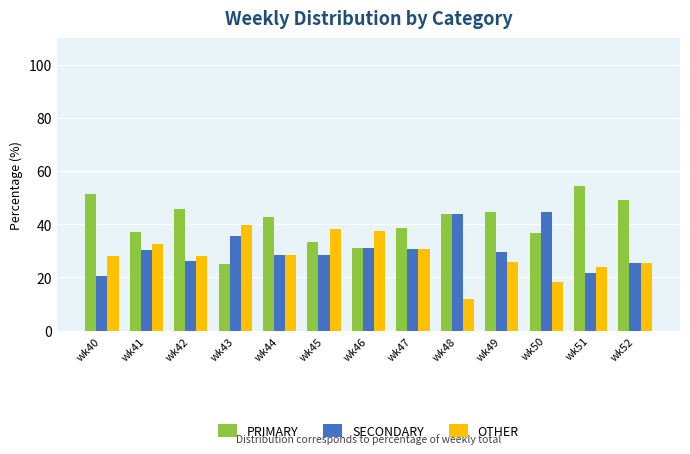

Is it true that SECONDARY equals 31.2 at wk46?

True